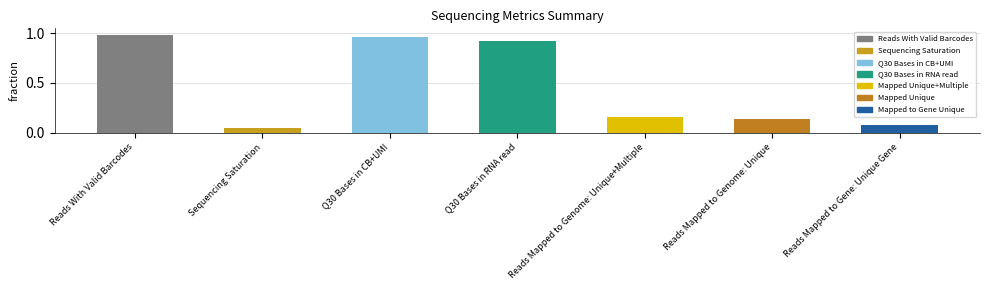

Are the bars horizontal?

No